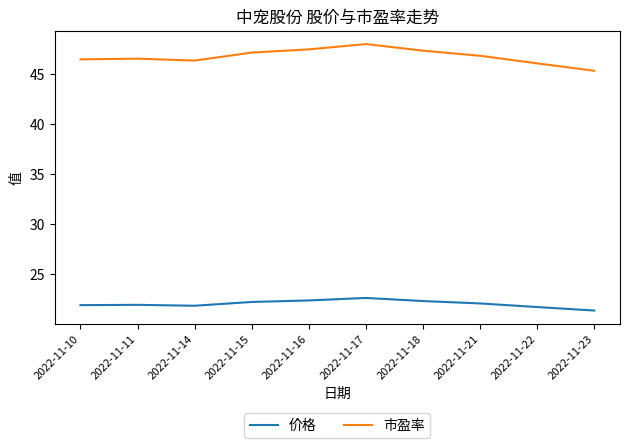

Which label corresponds to the largest value in the chart?

2022-11-17